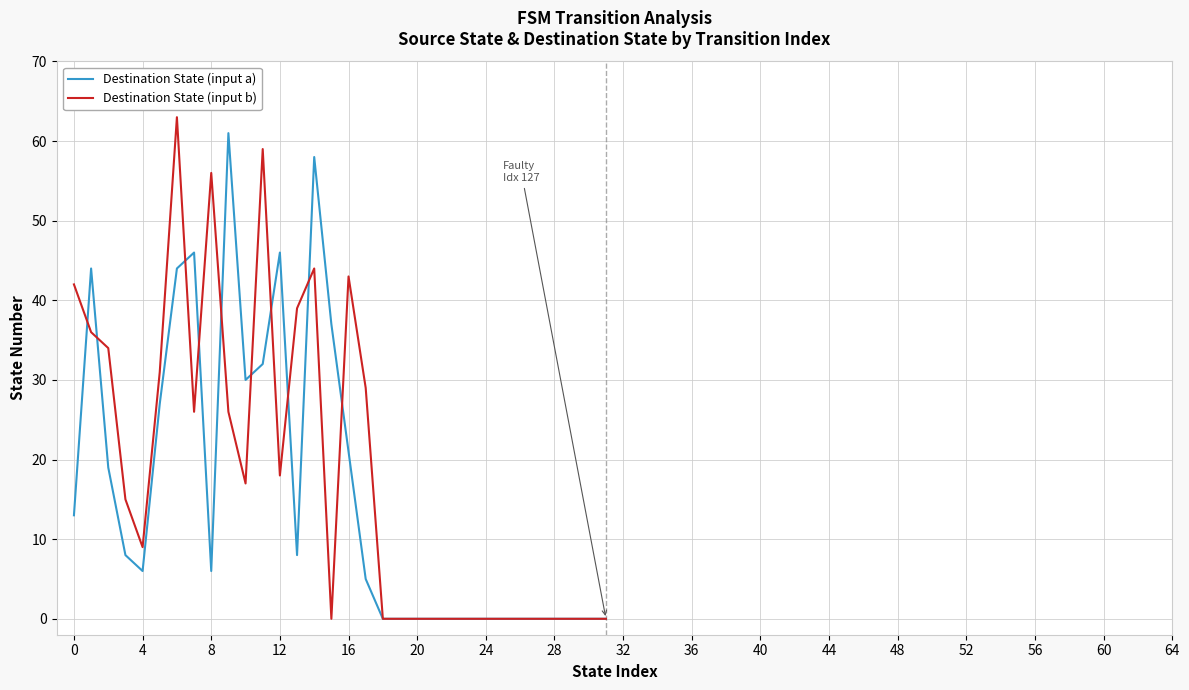

What is the highest value of the Destination State (input b) series?

63